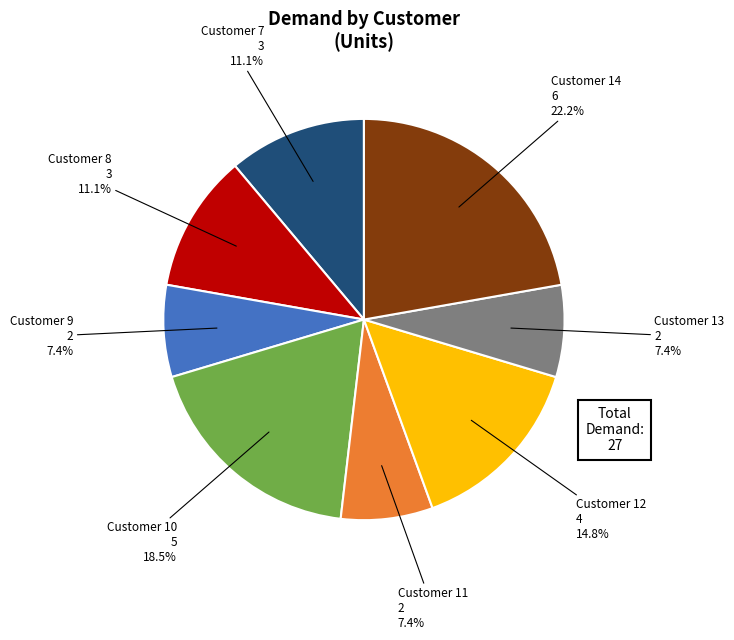

What is the ratio of the value at Customer 7 to the value at Customer 11?

1.5